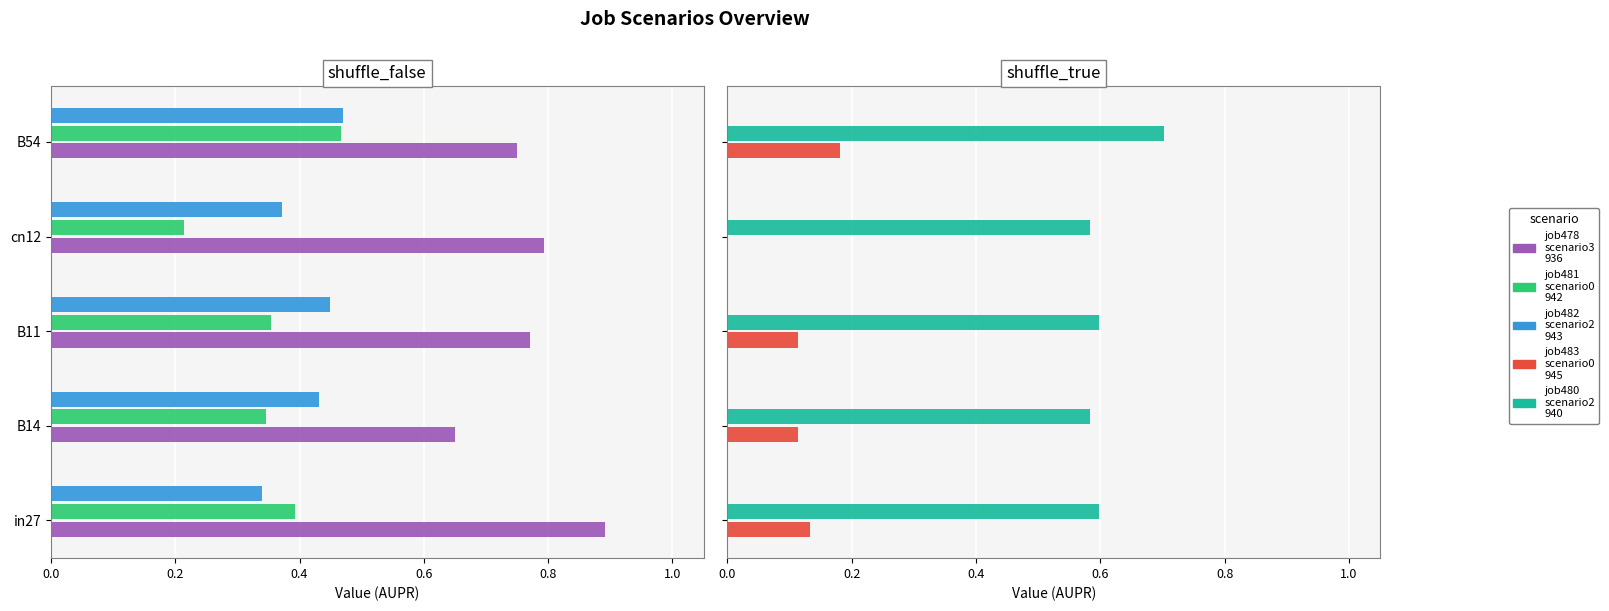

The job481_scenario0_942 series shows 0.2 at cn12. True or false?

True